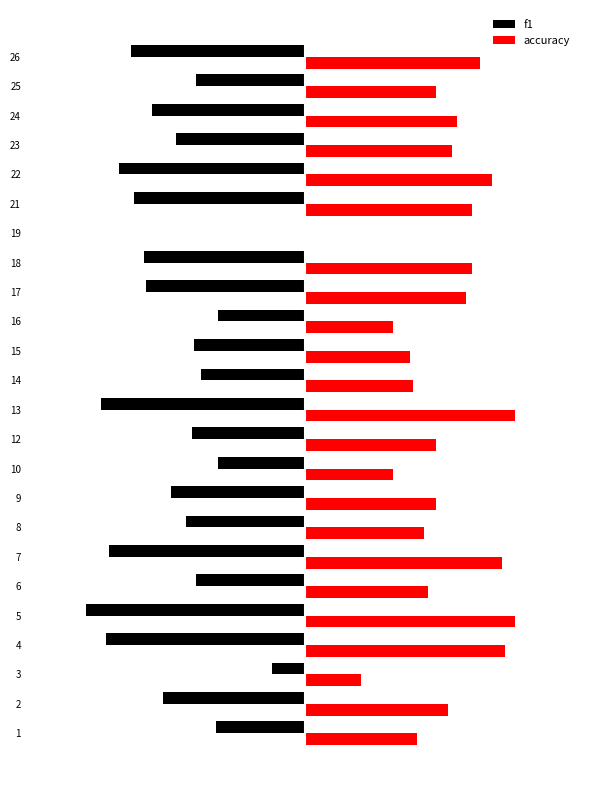

What are all the series names shown in the legend?

f1, accuracy